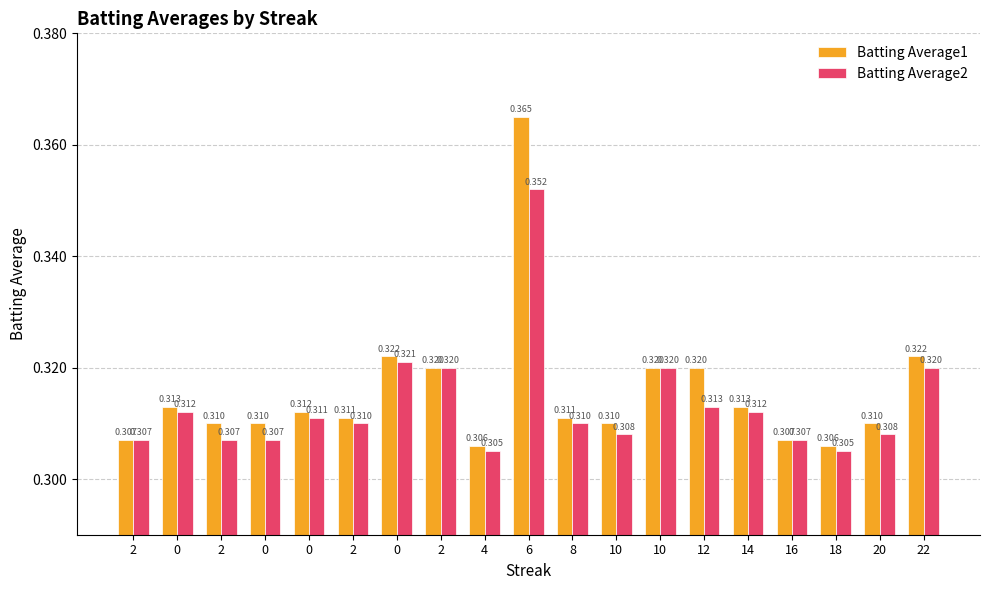

What are all the series names shown in the legend?

Batting Average1, Batting Average2